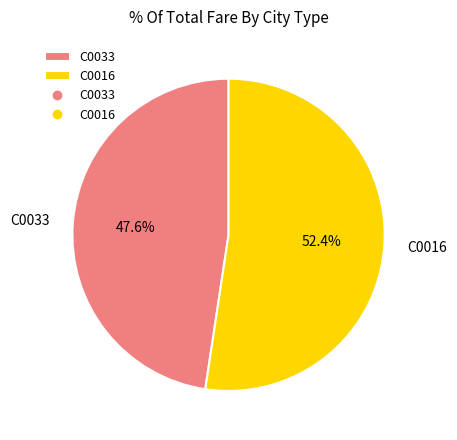

To the nearest percent, what portion does C0033 represent?

48%